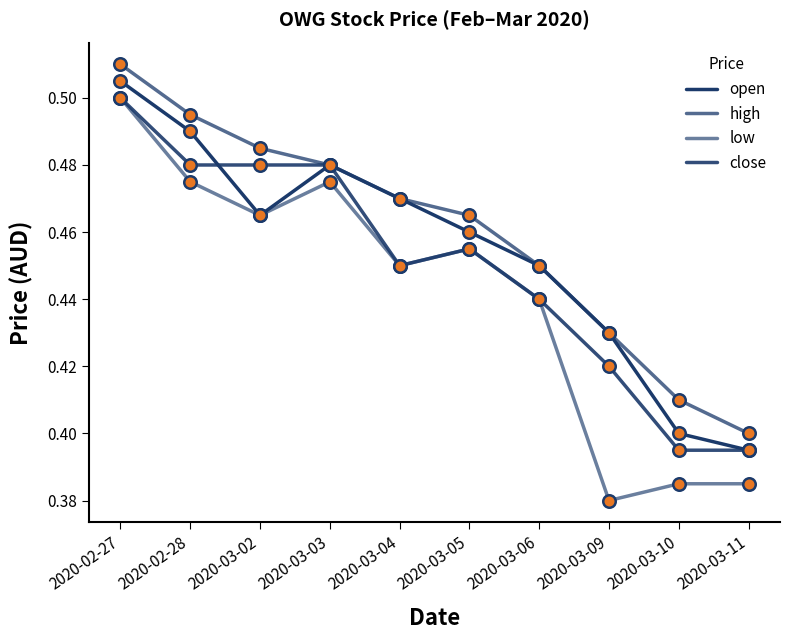

Does the chart have visible grid lines?

No